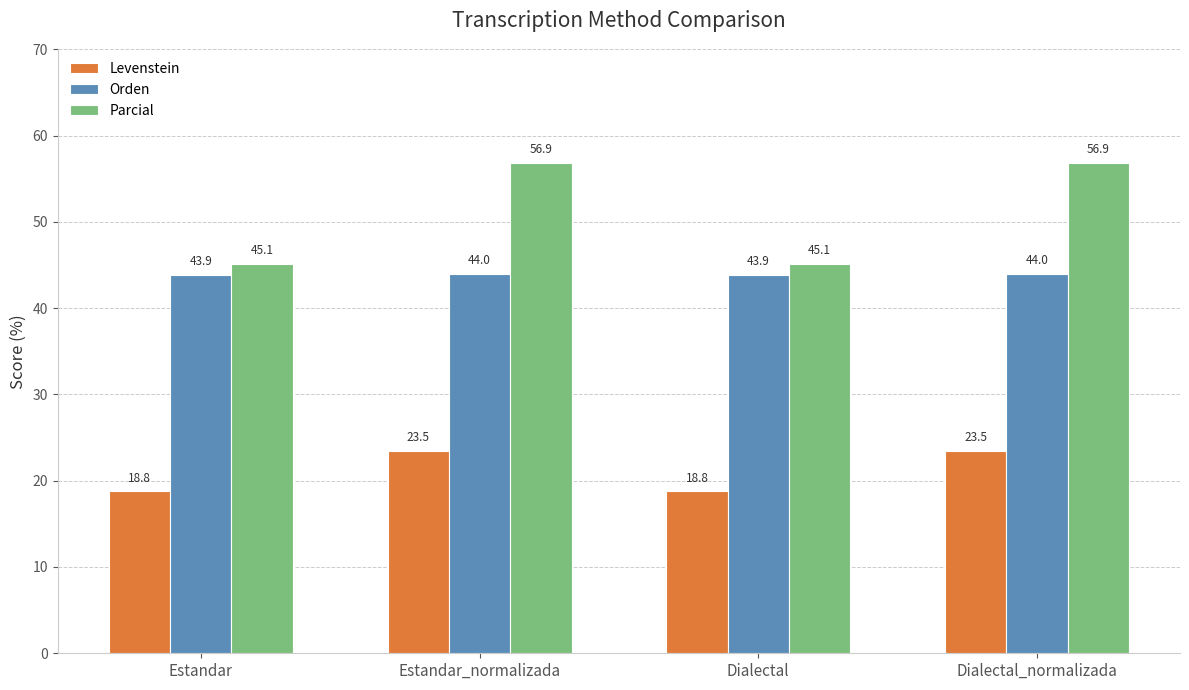

What is the minimum value for Orden?

43.9